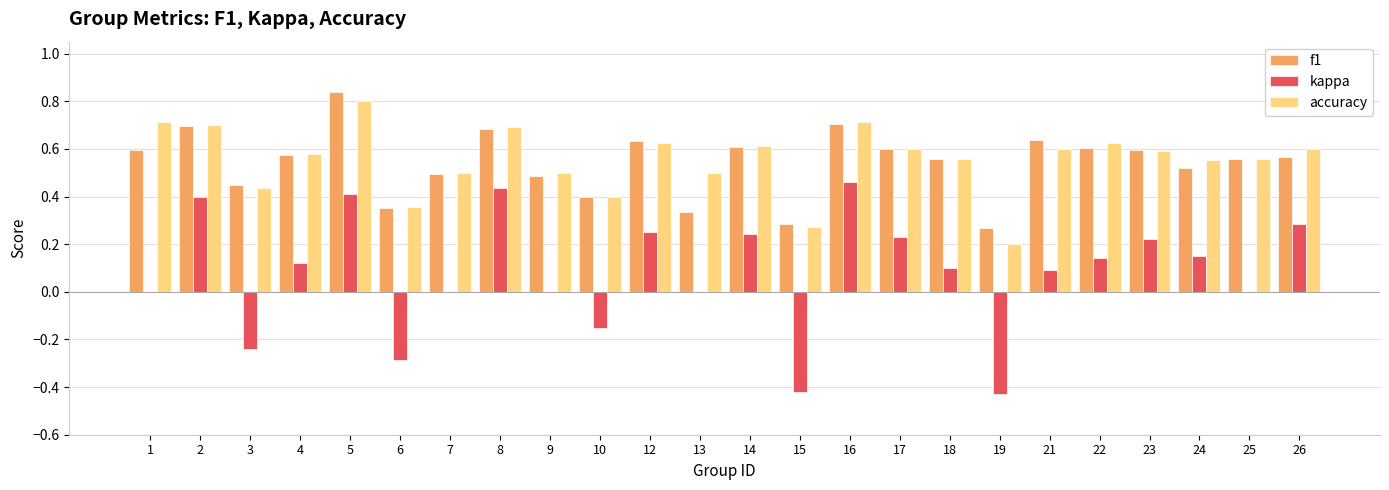

The kappa series shows 0.3 at 26. True or false?

True